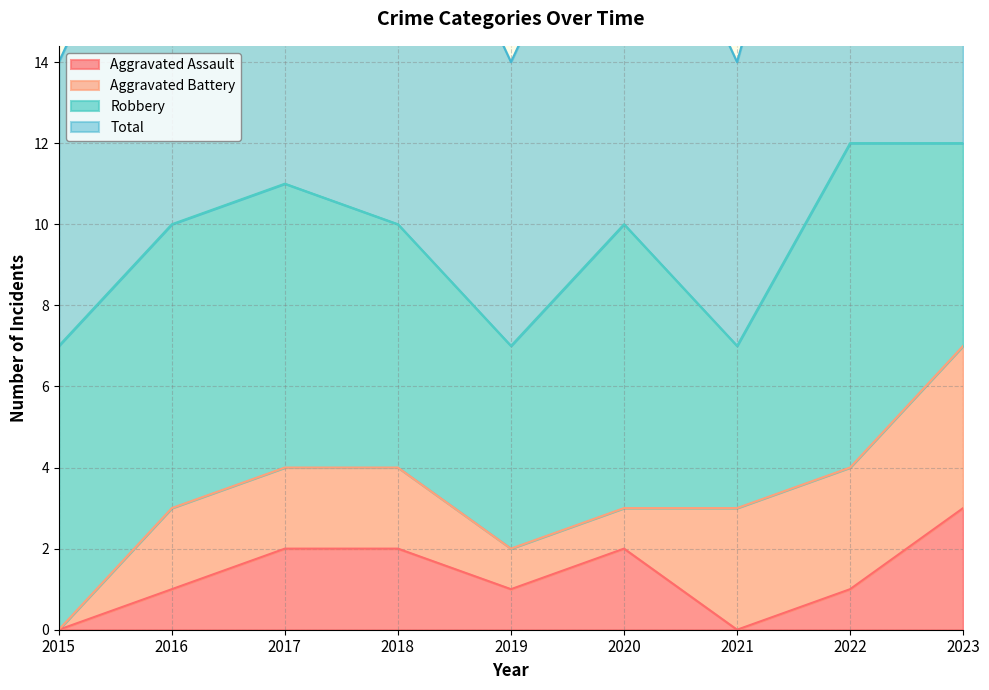

Which series has the largest range (max minus min)?

Total